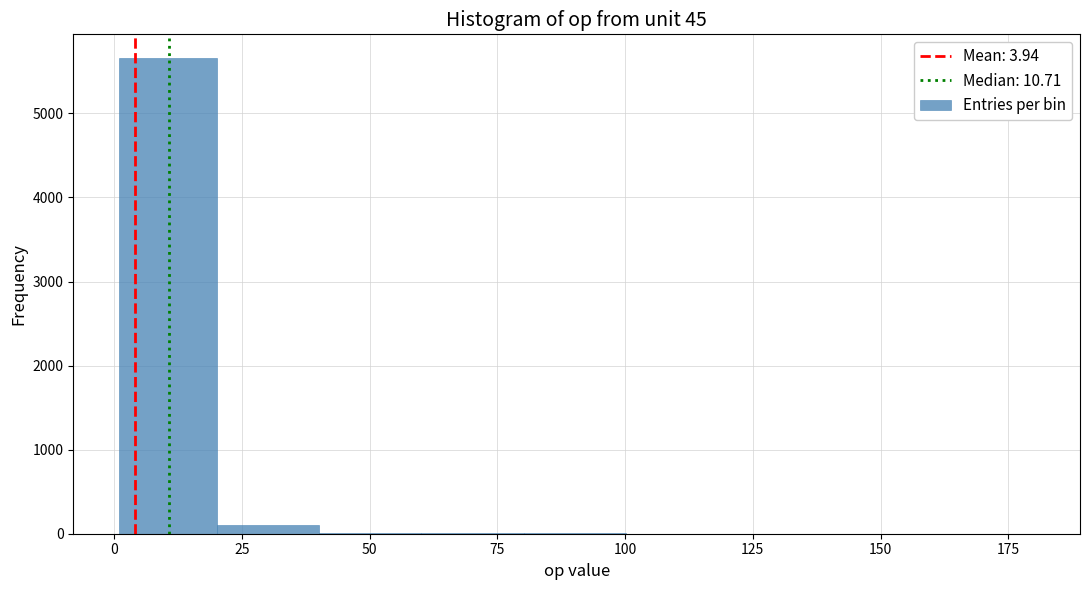

Around what value on the x-axis is the tallest bar? Give the approximate position of its centre, as read against the axis.

10